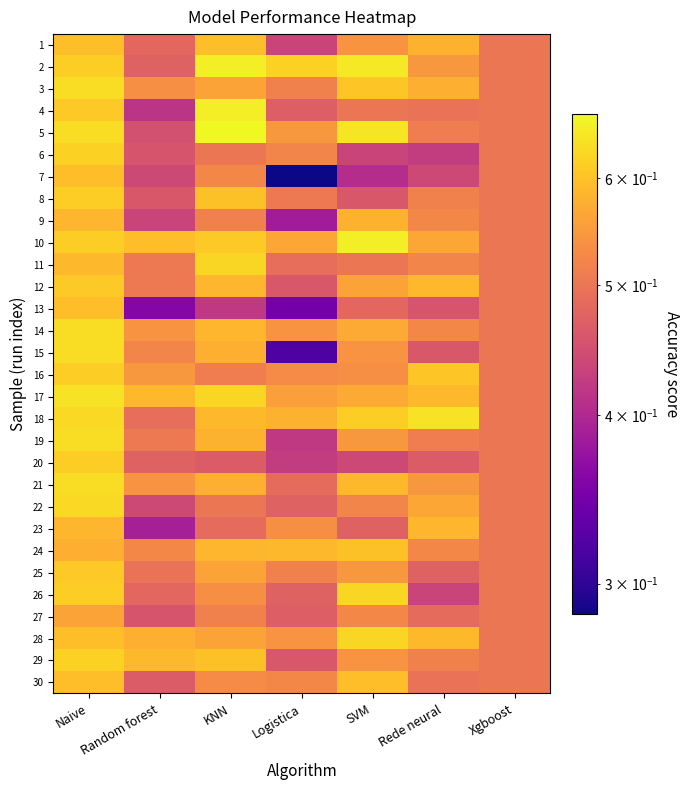

Reading left to right, what are all the values shown in this chart?

1: Naive=0.6	Random forest=0.5	KNN=0.6	Logistica=0.4	SVM=0.5	Rede neural=0.6	Xgboost=0.5
2: Naive=0.6	Random forest=0.5	KNN=0.7	Logistica=0.6	SVM=0.7	Rede neural=0.5	Xgboost=0.5
3: Naive=0.6	Random forest=0.5	KNN=0.6	Logistica=0.5	SVM=0.6	Rede neural=0.6	Xgboost=0.5
4: Naive=0.6	Random forest=0.4	KNN=0.7	Logistica=0.5	SVM=0.5	Rede neural=0.5	Xgboost=0.5
5: Naive=0.6	Random forest=0.5	KNN=0.7	Logistica=0.5	SVM=0.6	Rede neural=0.5	Xgboost=0.5
6: Naive=0.6	Random forest=0.5	KNN=0.5	Logistica=0.5	SVM=0.4	Rede neural=0.4	Xgboost=0.5
7: Naive=0.6	Random forest=0.4	KNN=0.5	Logistica=0.3	SVM=0.4	Rede neural=0.4	Xgboost=0.5
8: Naive=0.6	Random forest=0.5	KNN=0.6	Logistica=0.5	SVM=0.5	Rede neural=0.5	Xgboost=0.5
9: Naive=0.6	Random forest=0.4	KNN=0.5	Logistica=0.4	SVM=0.6	Rede neural=0.5	Xgboost=0.5
10: Naive=0.6	Random forest=0.6	KNN=0.6	Logistica=0.6	SVM=0.7	Rede neural=0.6	Xgboost=0.5
11: Naive=0.6	Random forest=0.5	KNN=0.6	Logistica=0.5	SVM=0.5	Rede neural=0.5	Xgboost=0.5
12: Naive=0.6	Random forest=0.5	KNN=0.6	Logistica=0.5	SVM=0.6	Rede neural=0.6	Xgboost=0.5
13: Naive=0.6	Random forest=0.4	KNN=0.4	Logistica=0.3	SVM=0.5	Rede neural=0.5	Xgboost=0.5
14: Naive=0.6	Random forest=0.5	KNN=0.6	Logistica=0.5	SVM=0.6	Rede neural=0.5	Xgboost=0.5
15: Naive=0.6	Random forest=0.5	KNN=0.6	Logistica=0.3	SVM=0.5	Rede neural=0.5	Xgboost=0.5
16: Naive=0.6	Random forest=0.5	KNN=0.5	Logistica=0.5	SVM=0.5	Rede neural=0.6	Xgboost=0.5
17: Naive=0.6	Random forest=0.6	KNN=0.6	Logistica=0.6	SVM=0.6	Rede neural=0.6	Xgboost=0.5
18: Naive=0.6	Random forest=0.5	KNN=0.6	Logistica=0.6	SVM=0.6	Rede neural=0.6	Xgboost=0.5
19: Naive=0.6	Random forest=0.5	KNN=0.6	Logistica=0.4	SVM=0.5	Rede neural=0.5	Xgboost=0.5
20: Naive=0.6	Random forest=0.5	KNN=0.5	Logistica=0.4	SVM=0.4	Rede neural=0.5	Xgboost=0.5
21: Naive=0.6	Random forest=0.5	KNN=0.6	Logistica=0.5	SVM=0.6	Rede neural=0.5	Xgboost=0.5
22: Naive=0.6	Random forest=0.4	KNN=0.5	Logistica=0.5	SVM=0.5	Rede neural=0.6	Xgboost=0.5
23: Naive=0.6	Random forest=0.4	KNN=0.5	Logistica=0.5	SVM=0.5	Rede neural=0.6	Xgboost=0.5
24: Naive=0.6	Random forest=0.5	KNN=0.6	Logistica=0.6	SVM=0.6	Rede neural=0.5	Xgboost=0.5
25: Naive=0.6	Random forest=0.5	KNN=0.6	Logistica=0.5	SVM=0.5	Rede neural=0.5	Xgboost=0.5
26: Naive=0.6	Random forest=0.5	KNN=0.5	Logistica=0.5	SVM=0.6	Rede neural=0.4	Xgboost=0.5
27: Naive=0.6	Random forest=0.5	KNN=0.5	Logistica=0.5	SVM=0.5	Rede neural=0.5	Xgboost=0.5
28: Naive=0.6	Random forest=0.6	KNN=0.6	Logistica=0.5	SVM=0.6	Rede neural=0.6	Xgboost=0.5
29: Naive=0.6	Random forest=0.6	KNN=0.6	Logistica=0.5	SVM=0.5	Rede neural=0.5	Xgboost=0.5
30: Naive=0.6	Random forest=0.5	KNN=0.5	Logistica=0.5	SVM=0.6	Rede neural=0.5	Xgboost=0.5